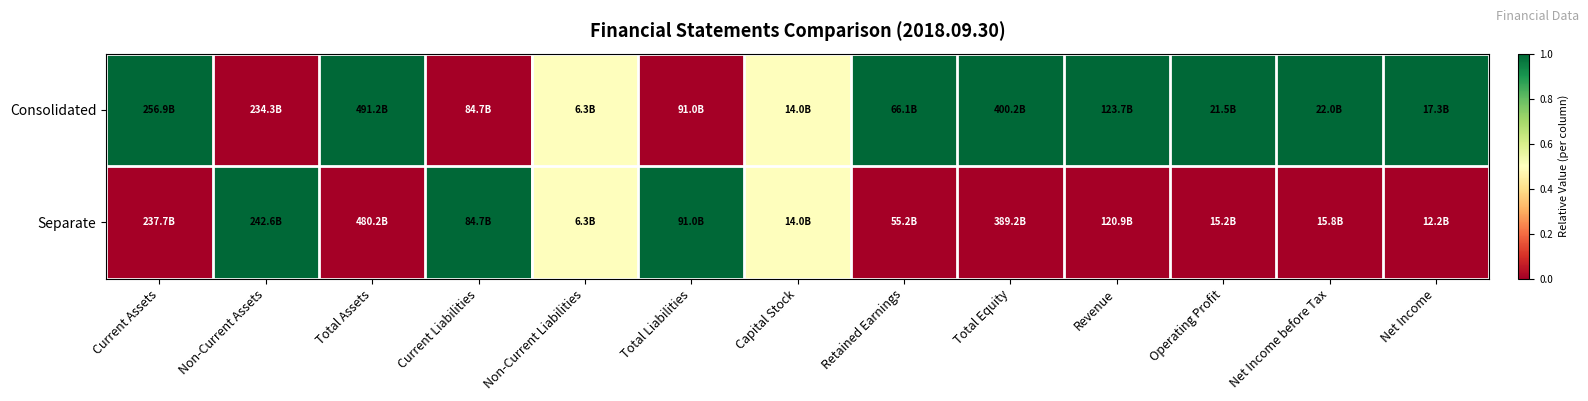

Reading left to right, list all the values displayed in this chart.

Consolidated: Current Assets=1.0	Non-Current Assets=0.0	Total Assets=1.0	Current Liabilities=0.0	Non-Current Liabilities=0.5	Total Liabilities=0.0	Capital Stock=0.5	Retained Earnings=1.0	Total Equity=1.0	Revenue=1.0	Operating Profit=1.0	Net Income before Tax=1.0	Net Income=1.0
Separate: Current Assets=0.0	Non-Current Assets=1.0	Total Assets=0.0	Current Liabilities=1.0	Non-Current Liabilities=0.5	Total Liabilities=1.0	Capital Stock=0.5	Retained Earnings=0.0	Total Equity=0.0	Revenue=0.0	Operating Profit=0.0	Net Income before Tax=0.0	Net Income=0.0